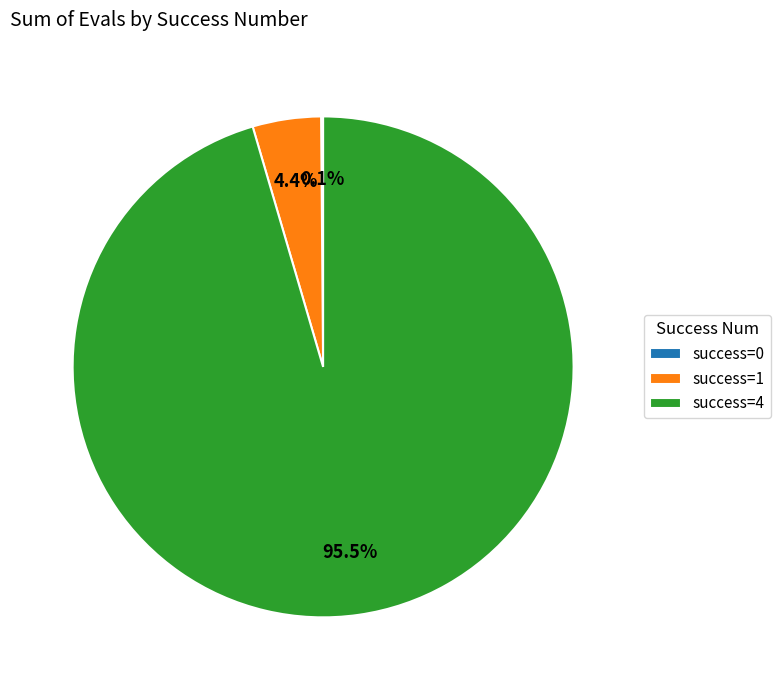

Which slice represents more than half of the pie?

success=4